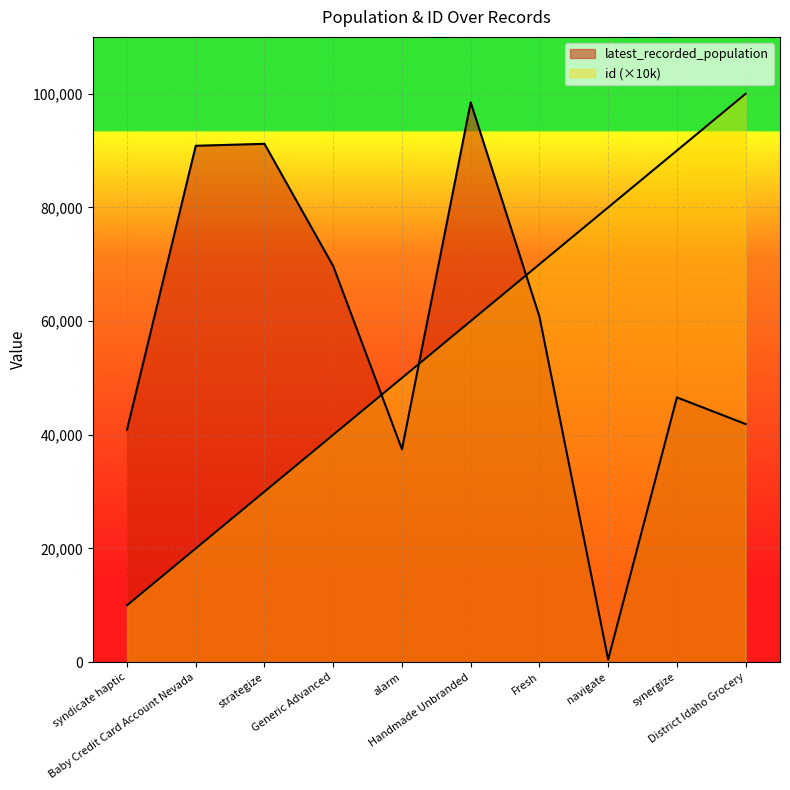

The id series shows 28799 at alarm. True or false?

False